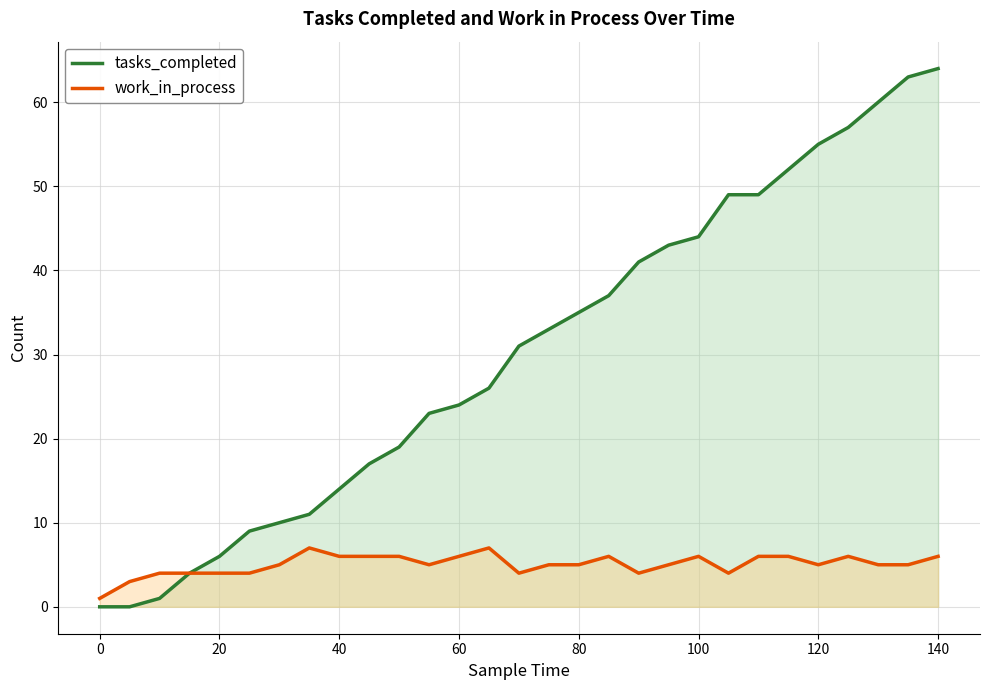

The value of tasks_completed at 0 is 0. True or false?

True